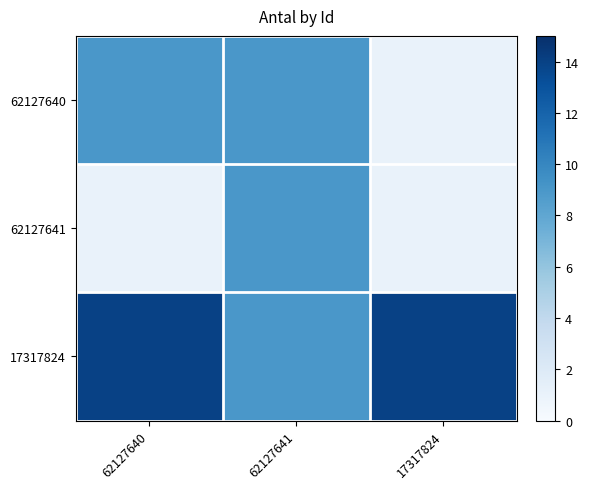

How many series are shown in this chart?

3